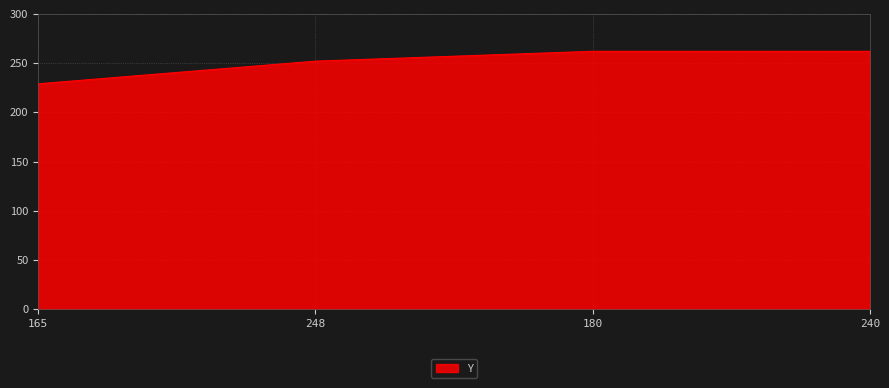

Which has a higher value, 165 or 180?

180